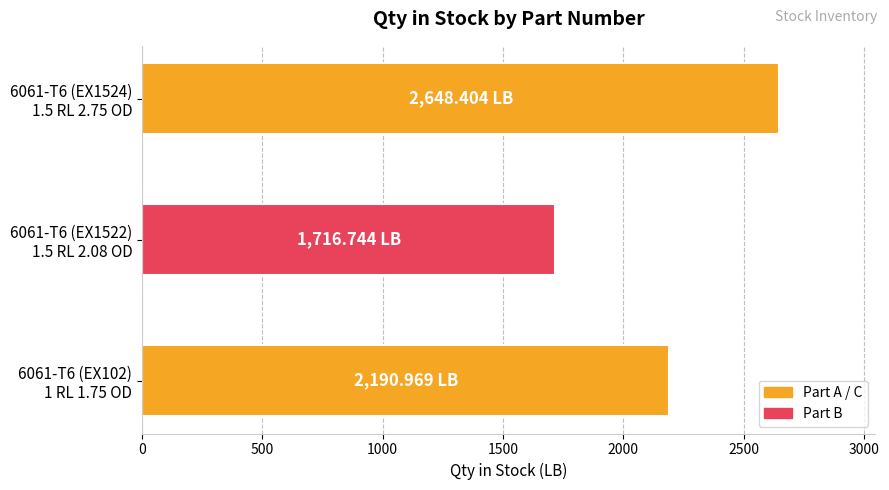

Which category has the highest value across all series?

6061-T6 (EX1524)
1.5 RL 2.75 OD